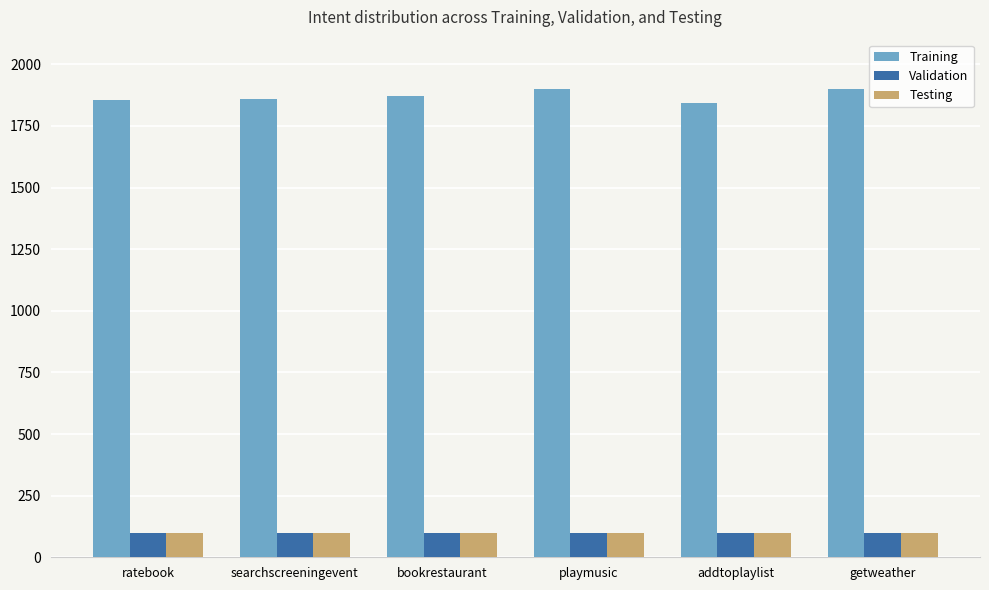

What is the difference between the maximum and minimum values in the Training series?

58